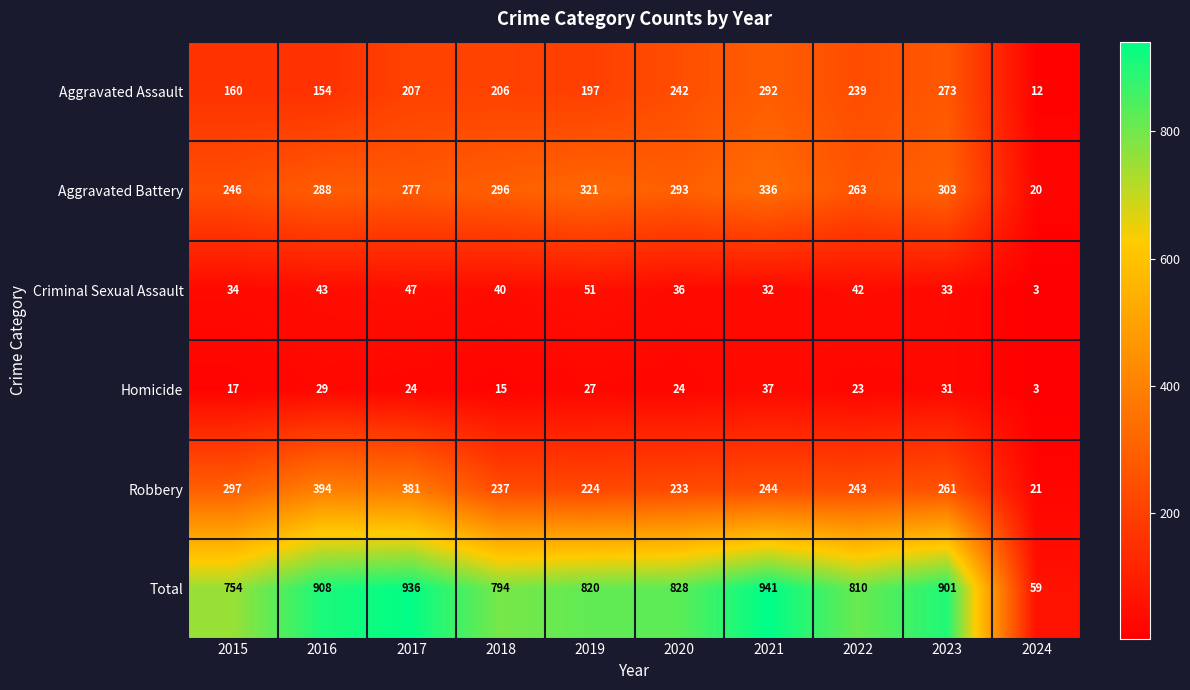

Where does the Criminal Sexual Assault series first go above 40?

2016